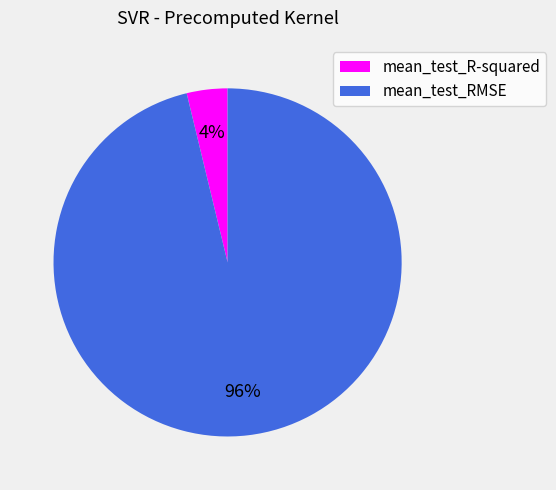

Between mean_test_R-squared and mean_test_RMSE, which is larger?

mean_test_RMSE